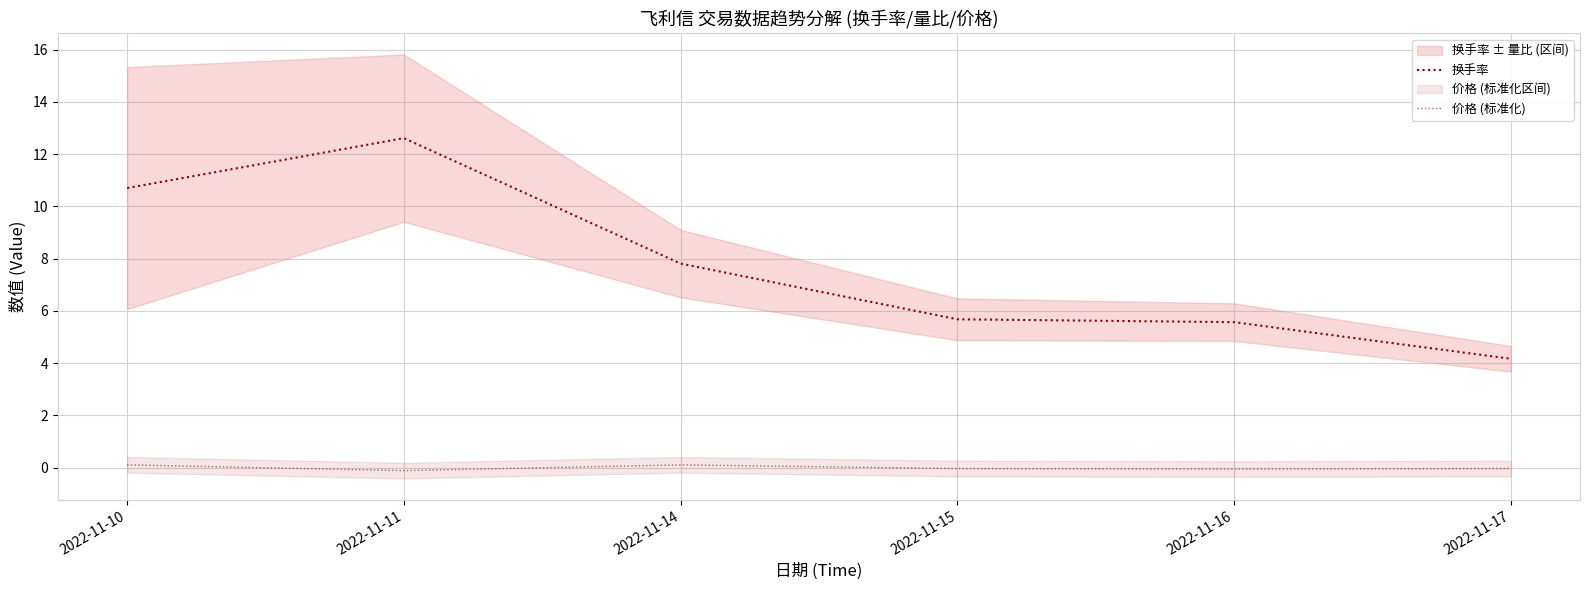

Is the value of 换手率 at 2022-11-16 greater than the value of 价格 (标准化) at 2022-11-11?

Yes